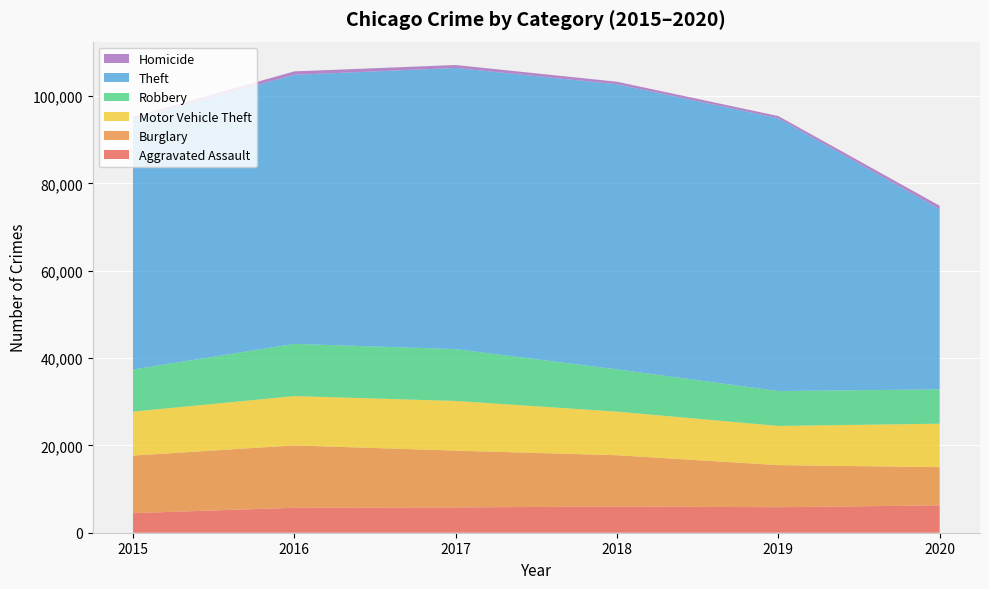

Reading left to right, extract all data points from this chart.

Aggravated Assault: 2015=4480	2016=5712	2017=5793	2018=6001	2019=5840	2020=6263
Burglary: 2015=13184	2016=14289	2017=13001	2018=11746	2019=9638	2020=8752
Motor Vehicle Theft: 2015=10068	2016=11286	2017=11380	2018=9983	2019=8977	2020=9952
Robbery: 2015=9638	2016=11960	2017=11880	2018=9679	2019=7994	2020=7854
Theft: 2015=57347	2016=61617	2017=64378	2018=65281	2019=62472	2020=41274
Homicide: 2015=496	2016=786	2017=672	2018=589	2019=498	2020=785